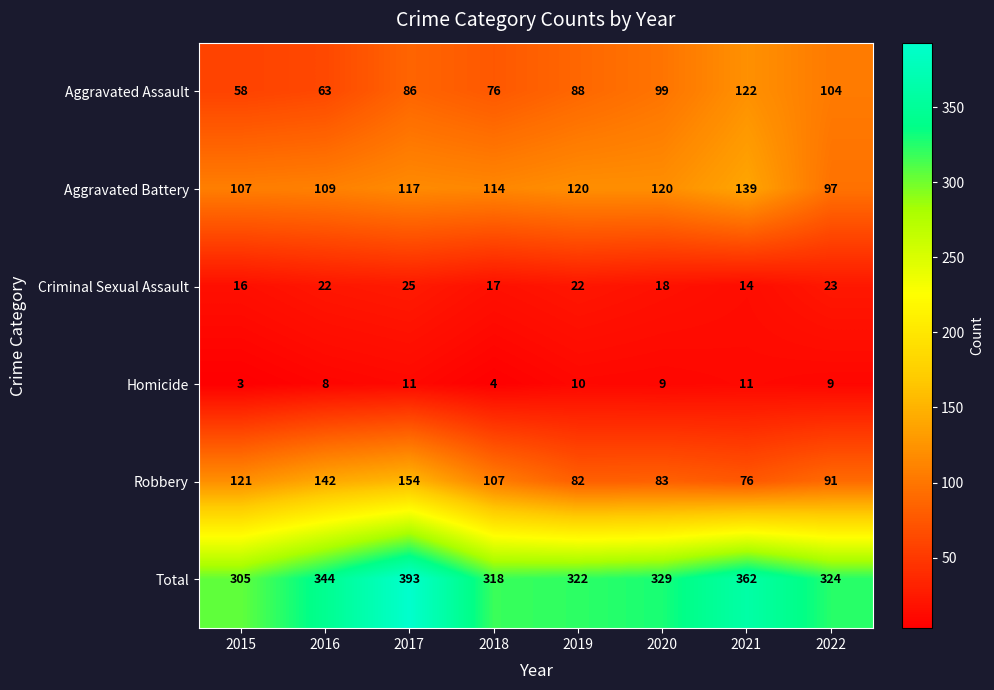

What is the smallest value displayed?

3